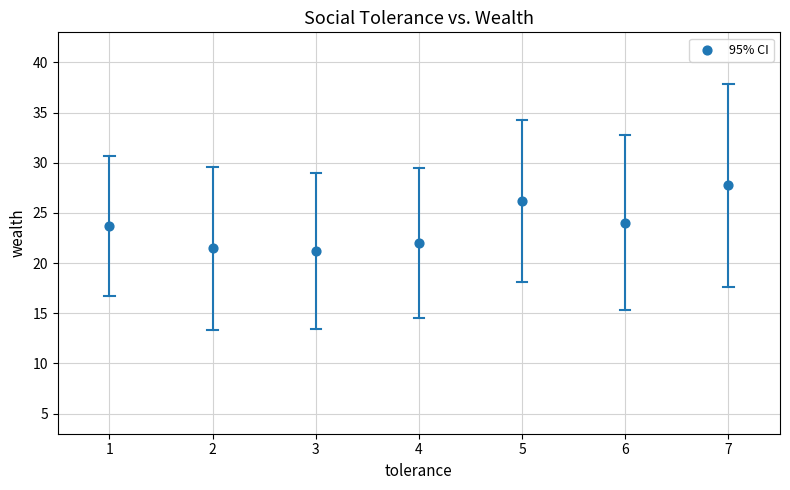

What is the average Y value?

23.8